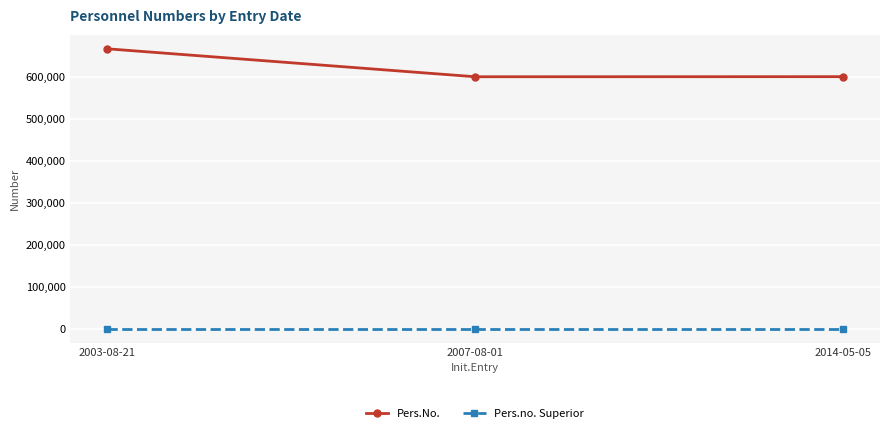

What is the total value across all series at 2007-08-01?

600125